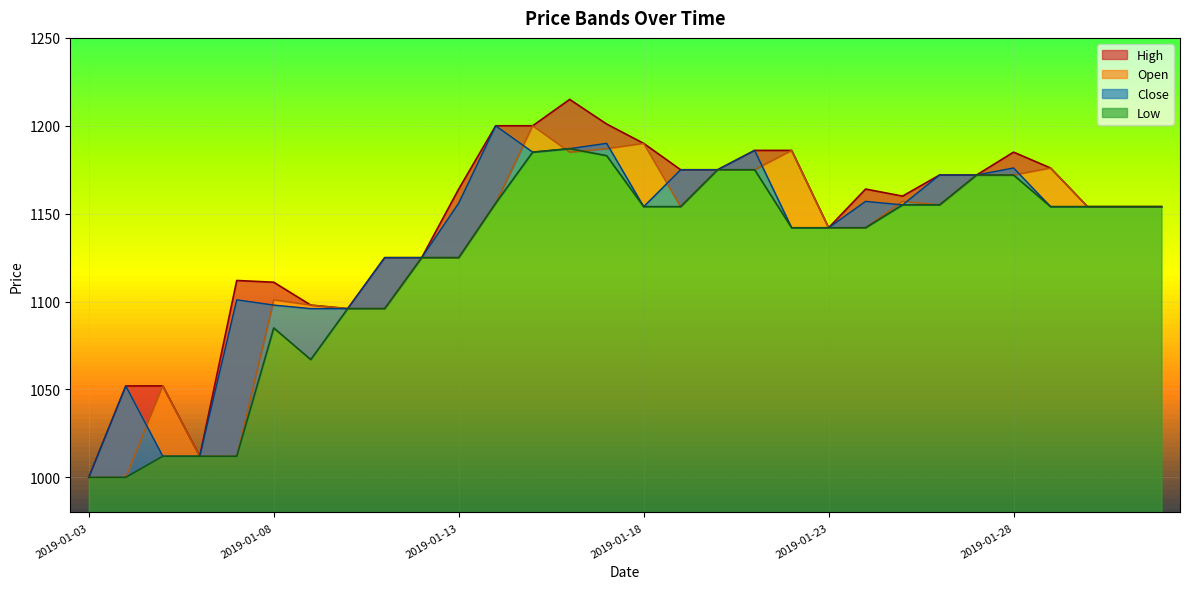

True or false: High has more than 2 interior local peaks.

True